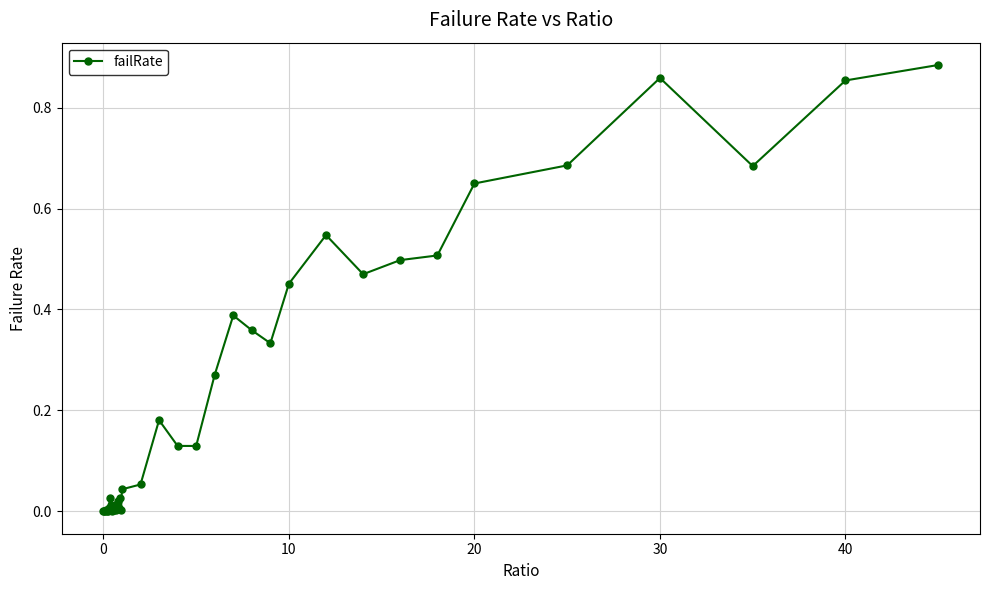

True or false: there are more than 2 points higher than both neighbors.

True